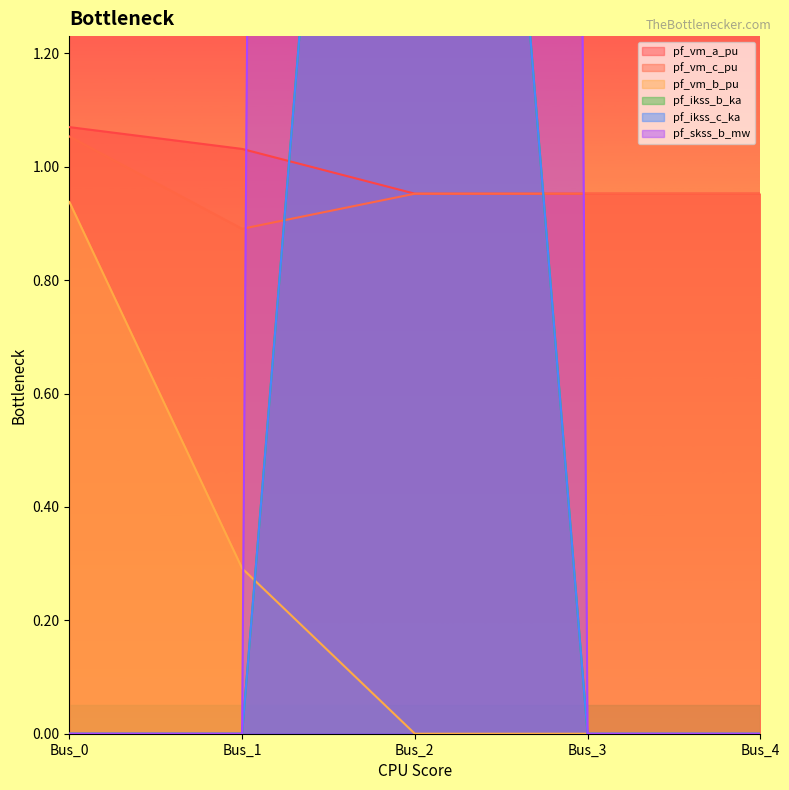

Count the pf_ikss_c_ka values in the range 0 to 1.

4